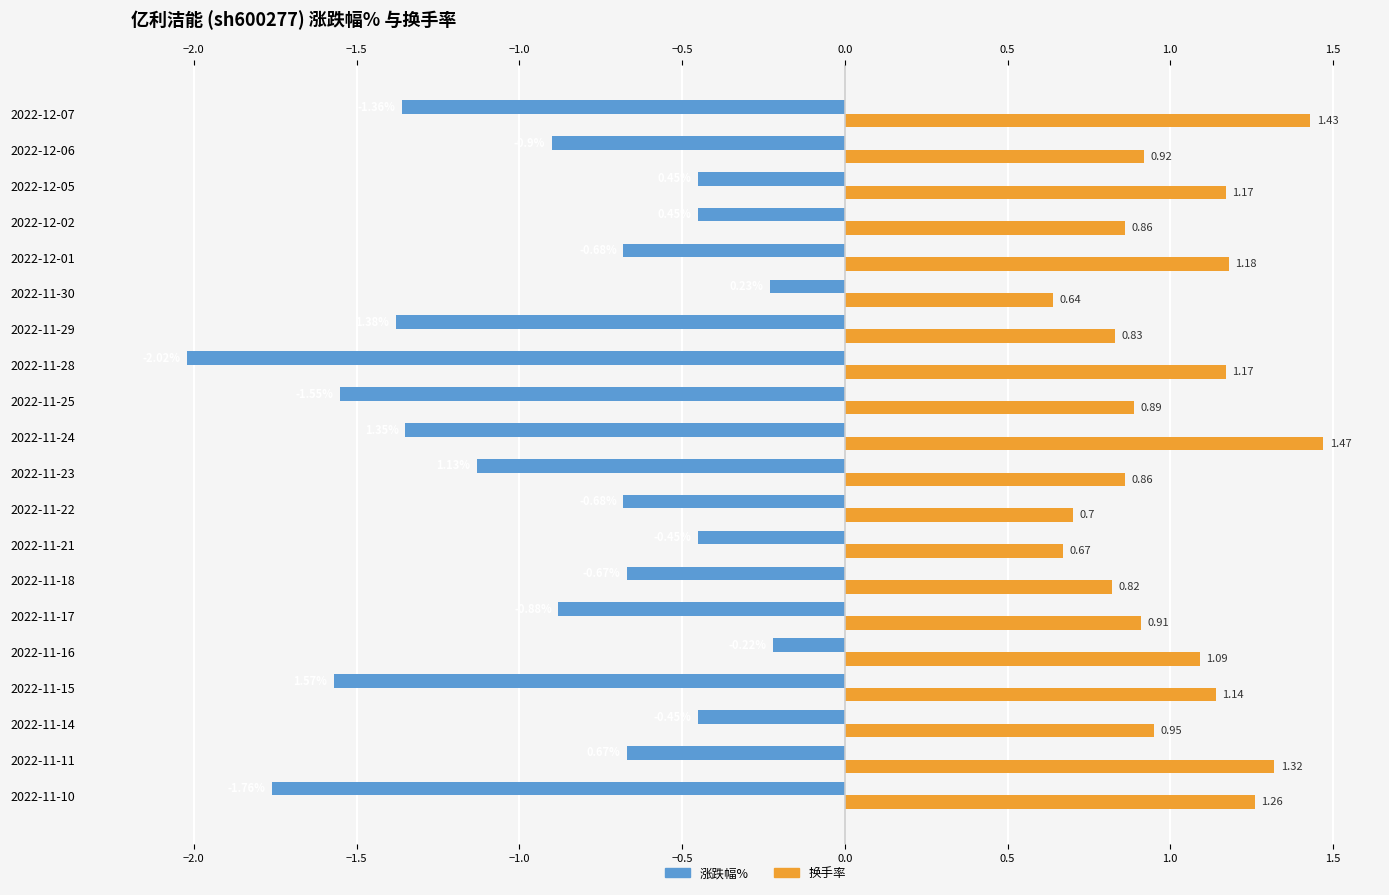

What is the average value of the 换手率 series?

1.0